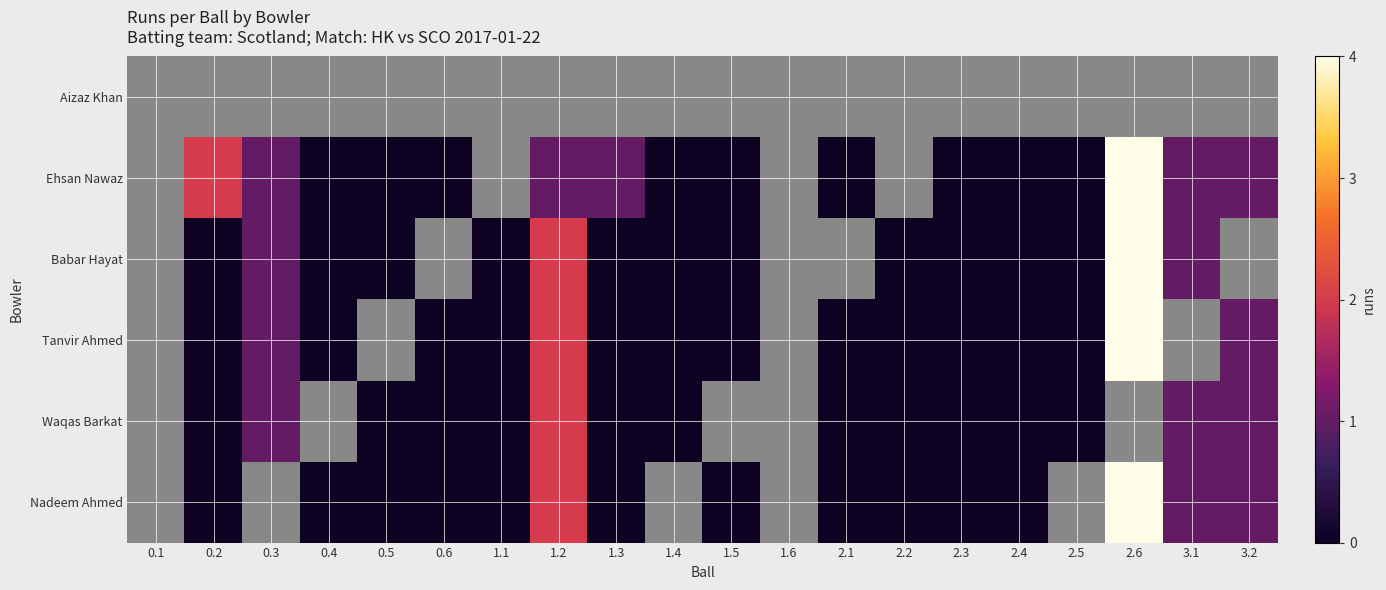

What is the difference between the Ehsan Nawaz values at 0.3 and 2.1?

1.0